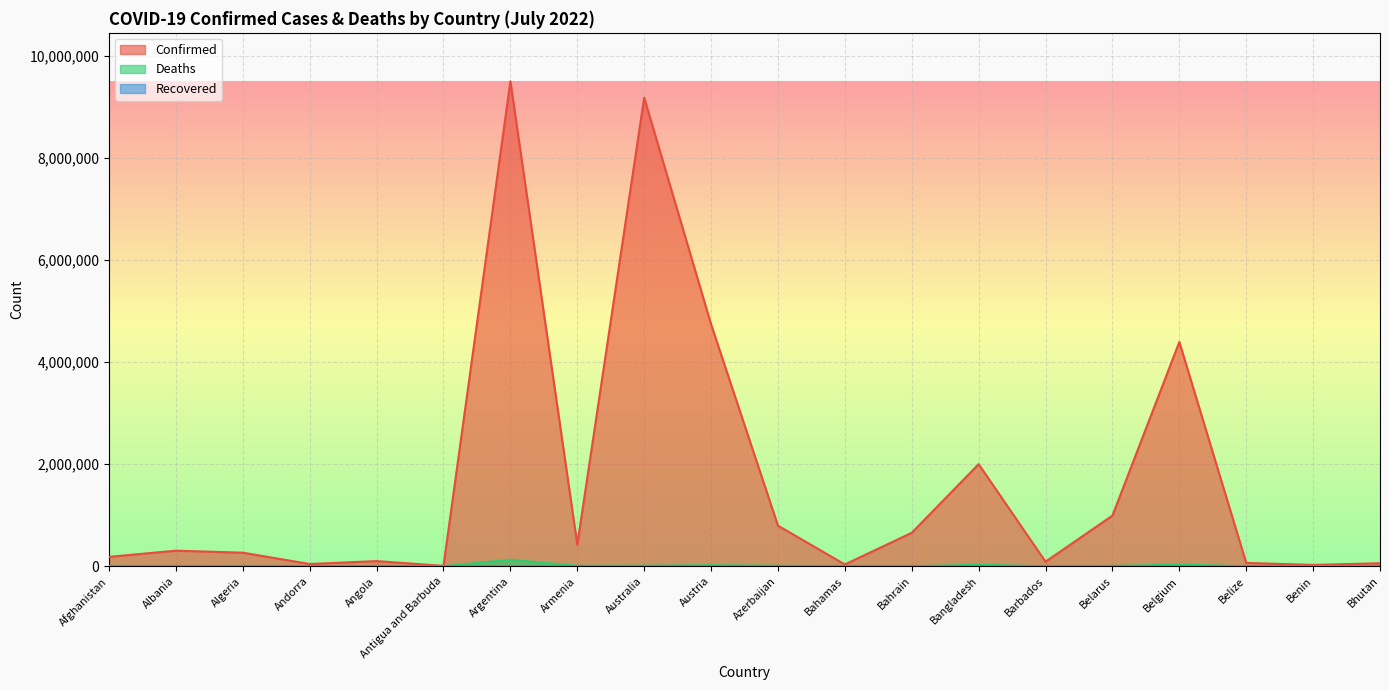

Between Algeria and Belize, which series saw the biggest shift?

Confirmed